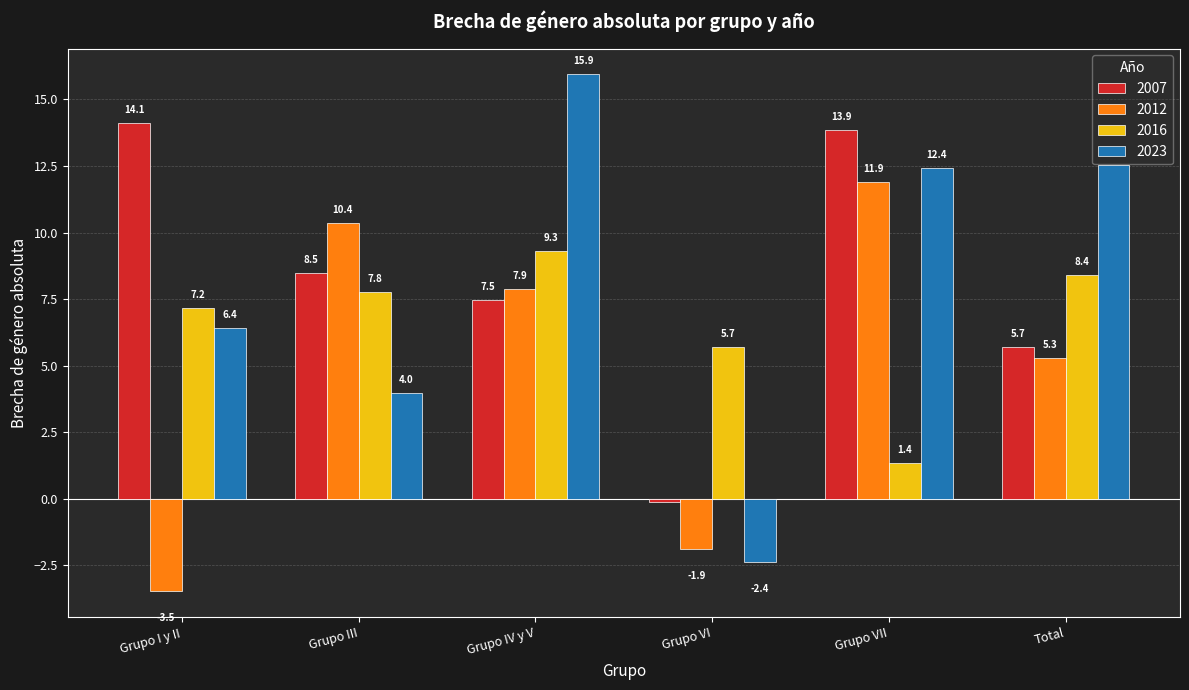

What is the label of the 4th bar from the left?

Grupo VI